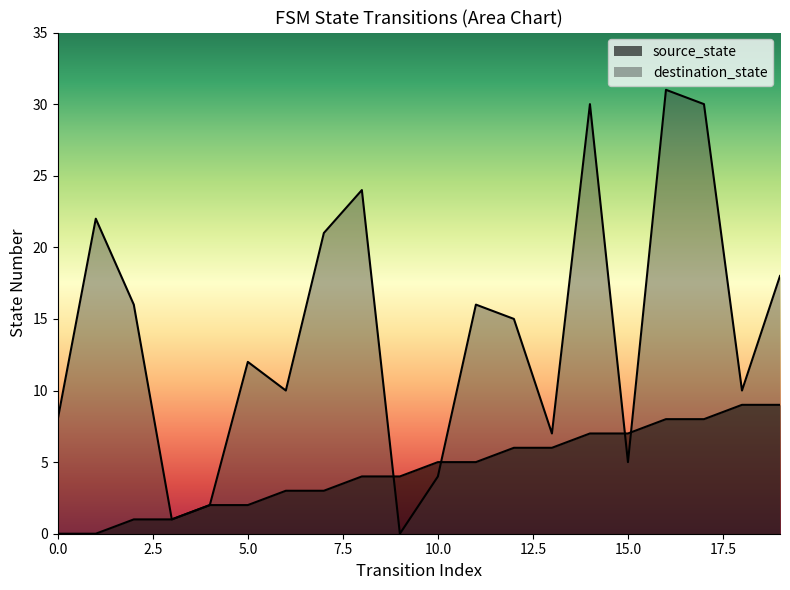

At 7, list the series in order from smallest to largest.

source_state, destination_state